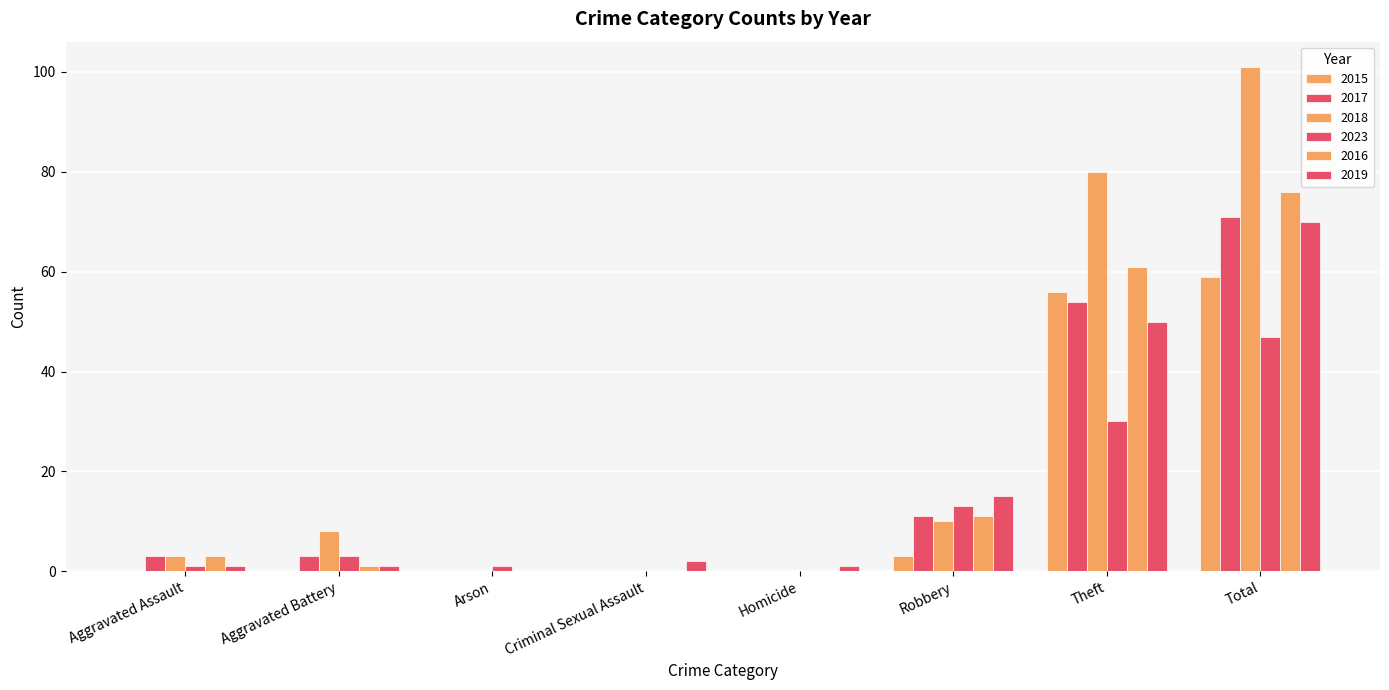

How many categories are shown in the chart?

8